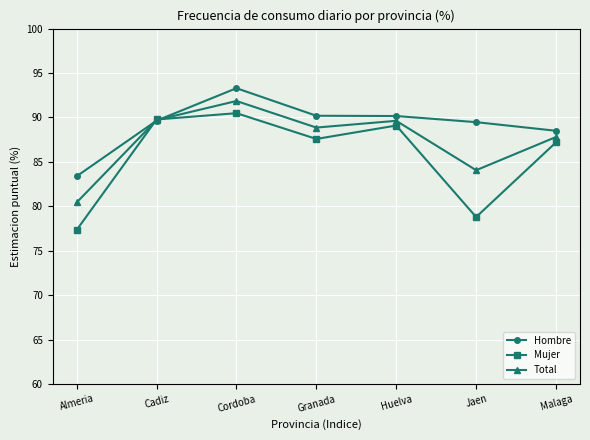

Which category has the highest value in the Total series?

Cordoba